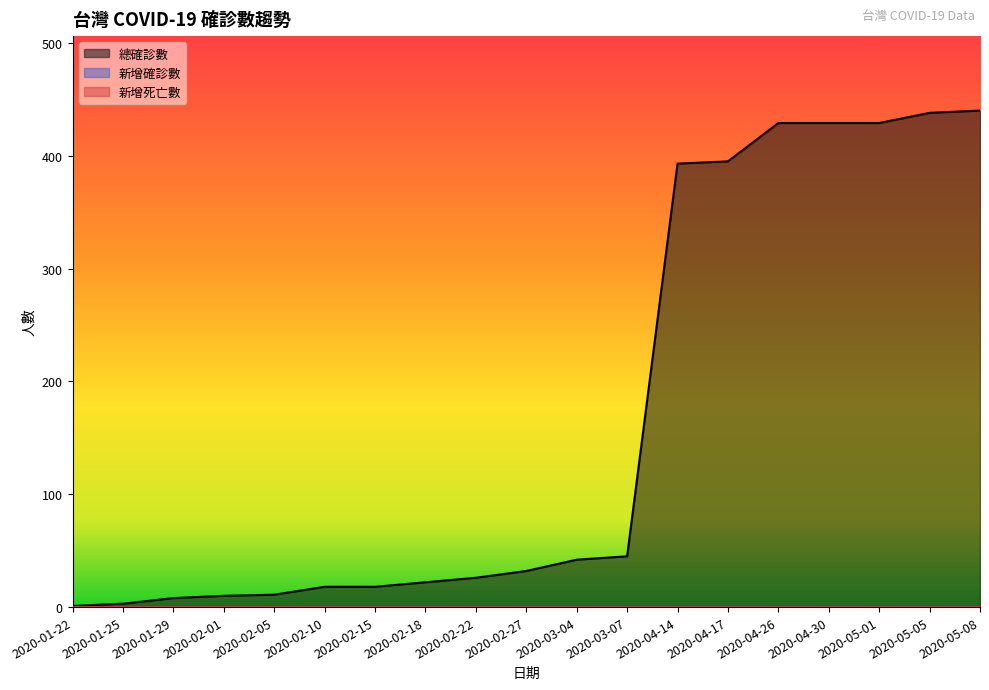

Reading right to left, extract all data points from this chart.

總確診數: 2020-05-08=440	2020-05-05=438	2020-05-01=429	2020-04-30=429	2020-04-26=429	2020-04-17=395	2020-04-14=393	2020-03-07=45	2020-03-04=42	2020-02-27=32	2020-02-22=26	2020-02-18=22	2020-02-15=18	2020-02-10=18	2020-02-05=11	2020-02-01=10	2020-01-29=8	2020-01-25=3	2020-01-22=1
新增確診數: 2020-05-08=0	2020-05-05=0	2020-05-01=0	2020-04-30=0	2020-04-26=0	2020-04-17=0	2020-04-14=0	2020-03-07=0	2020-03-04=0	2020-02-27=0	2020-02-22=0	2020-02-18=0	2020-02-15=0	2020-02-10=0	2020-02-05=0	2020-02-01=0	2020-01-29=0	2020-01-25=0	2020-01-22=0
新增死亡數: 2020-05-08=0	2020-05-05=0	2020-05-01=0	2020-04-30=0	2020-04-26=0	2020-04-17=0	2020-04-14=0	2020-03-07=0	2020-03-04=0	2020-02-27=0	2020-02-22=0	2020-02-18=0	2020-02-15=0	2020-02-10=0	2020-02-05=0	2020-02-01=0	2020-01-29=0	2020-01-25=0	2020-01-22=0